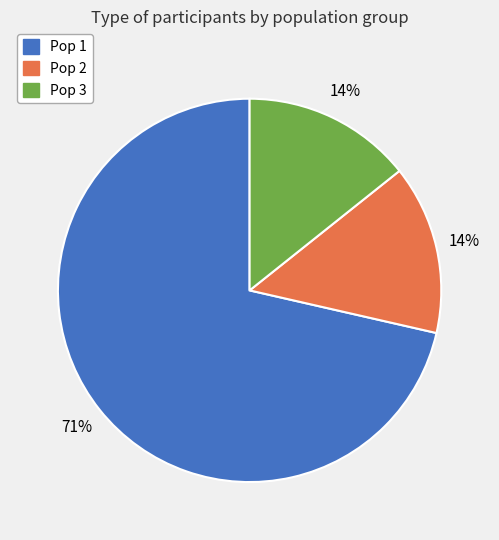

Combined, do Pop 2 and Pop 1 account for over 50%?

Yes